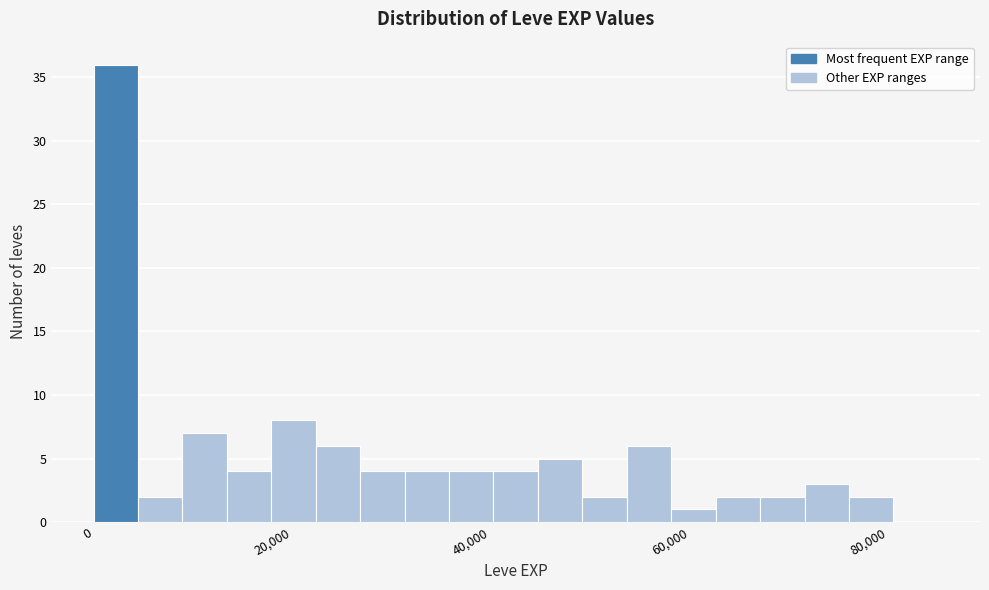

Read against the x-axis, roughly where is the centre of the tallest bar?

2000